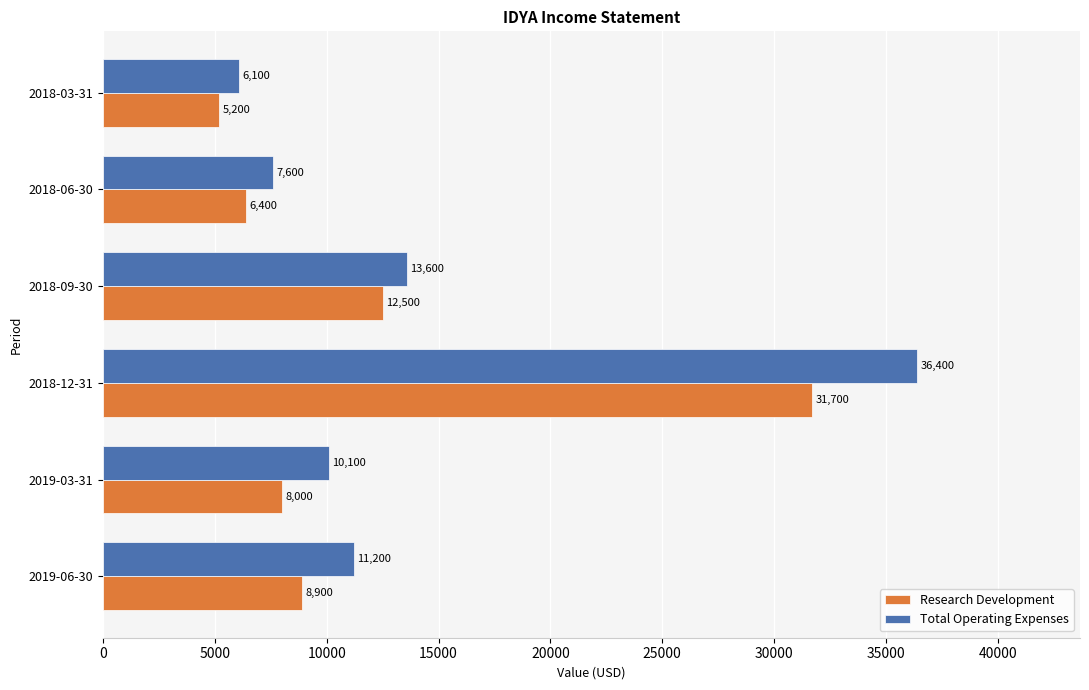

Which series has the widest spread of values?

Total Operating Expenses